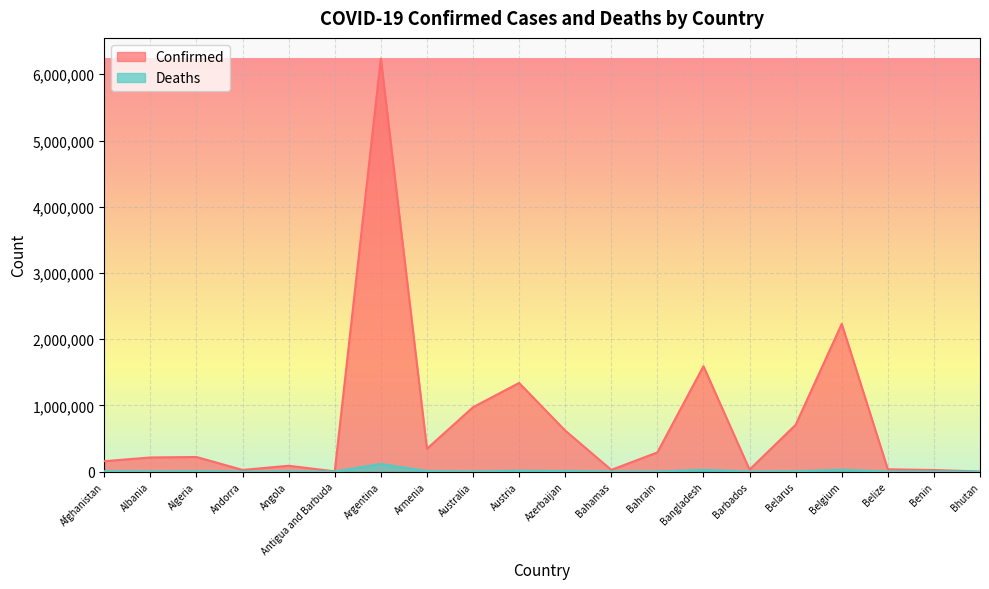

Read the Confirmed value at Antigua and Barbuda.

4844